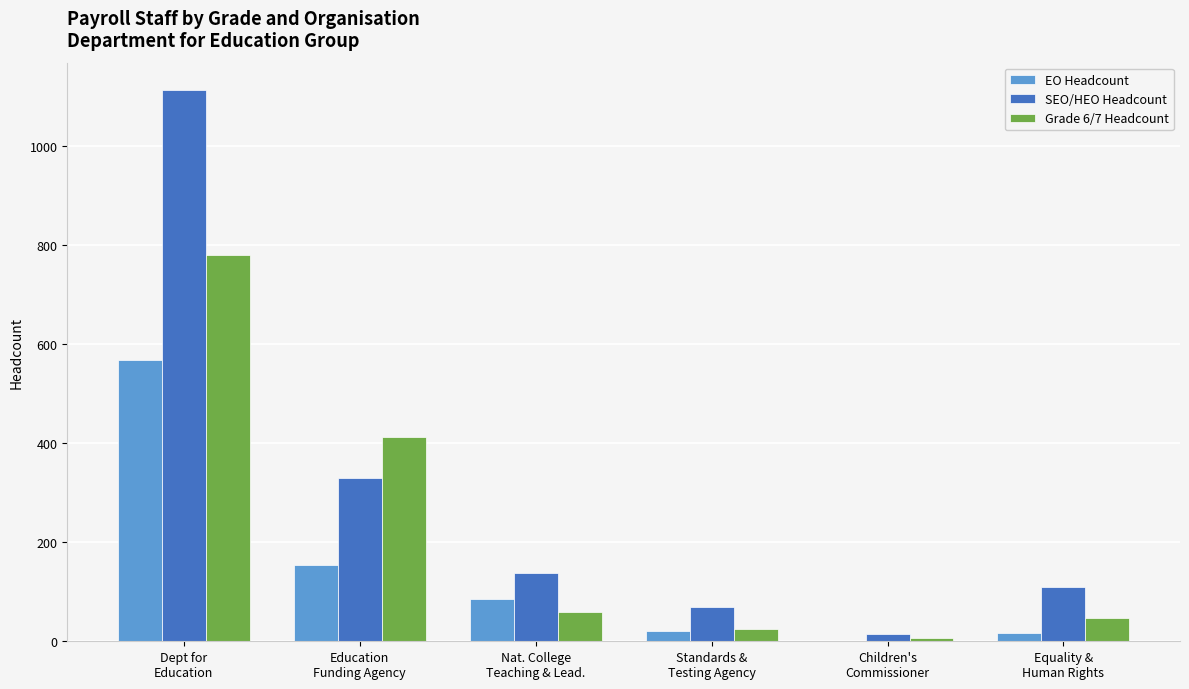

The EO Headcount series shows 77 at Education
Funding Agency. True or false?

False